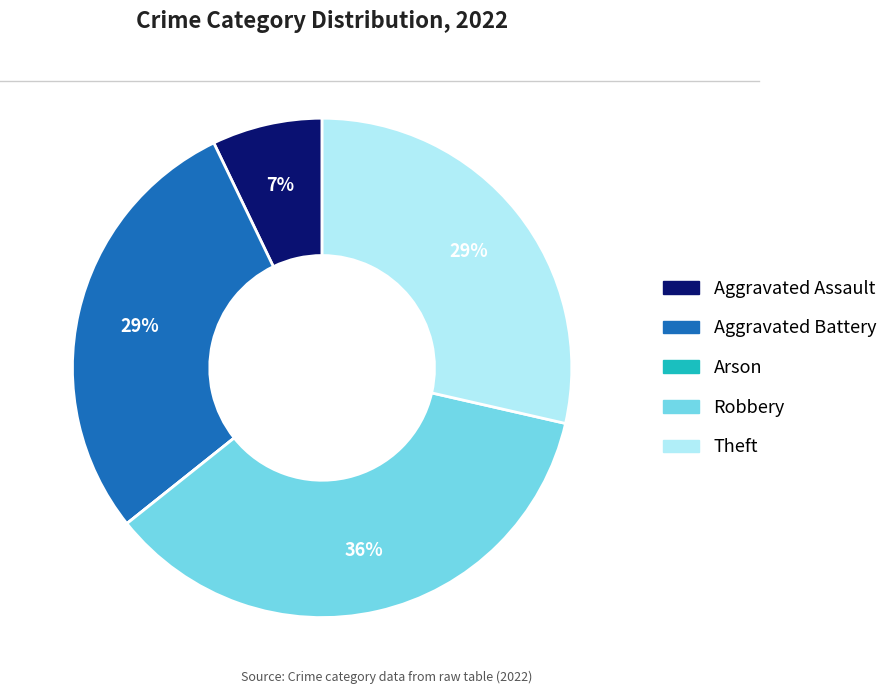

Is the sum of Aggravated Battery and Theft greater than half?

Yes